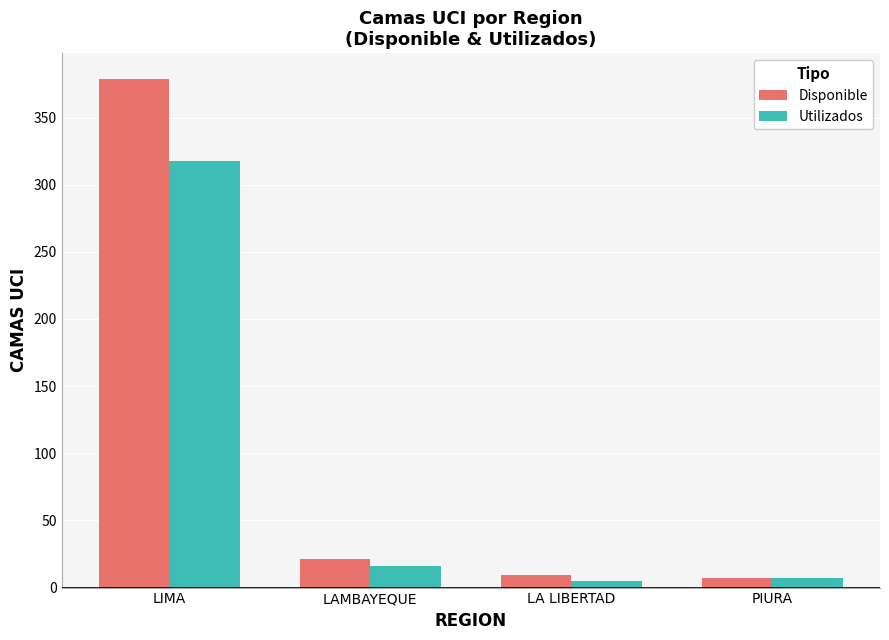

What position from the right is PIURA?

1